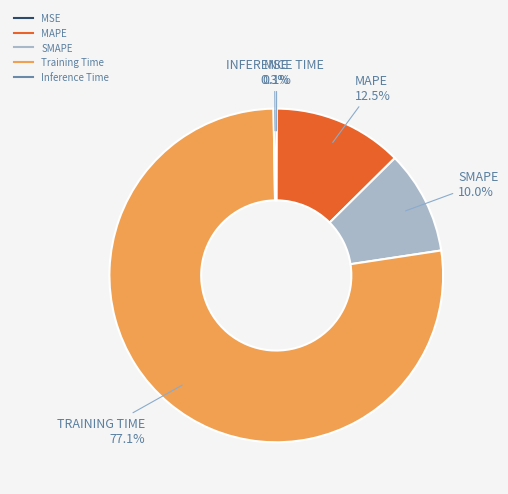

To the nearest percent, what is the average slice percentage?

20%